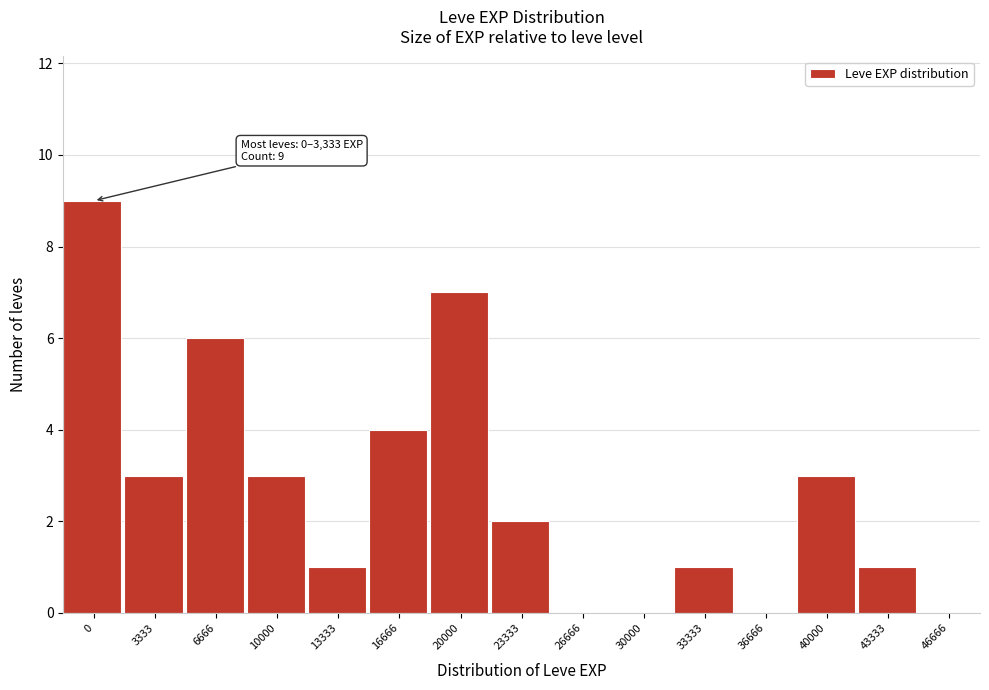

Reading left to right, extract all data points from this chart.

0=9	3333=3	6666=6	10000=3	13333=1	16666=4	20000=7	23333=2	26666=0	30000=0	33333=1	36666=0	40000=3	43333=1	46666=0